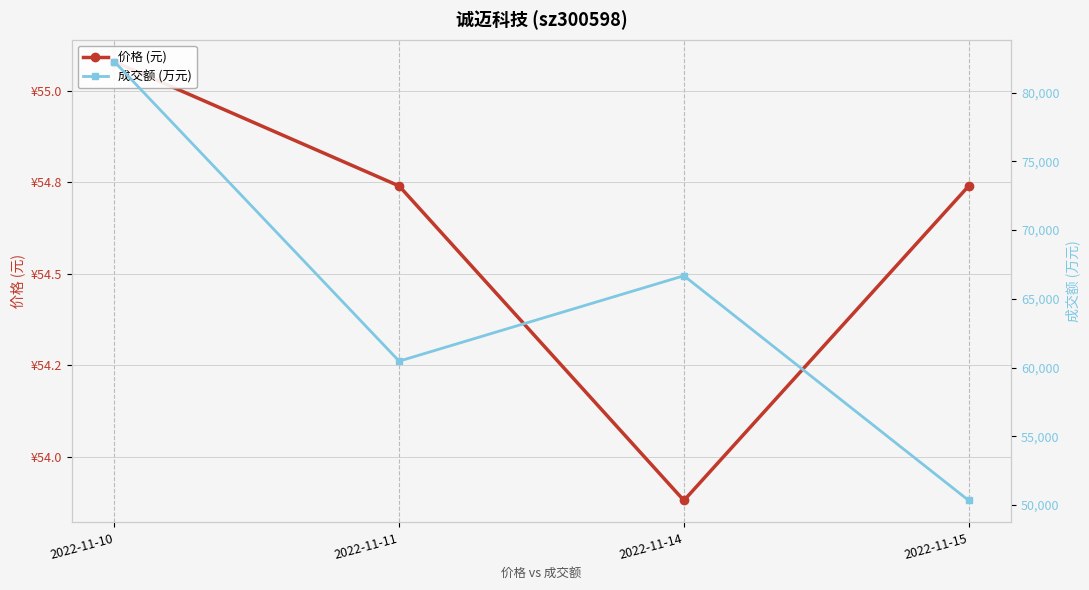

What is the total value across all series at 2022-11-11?

60518.7